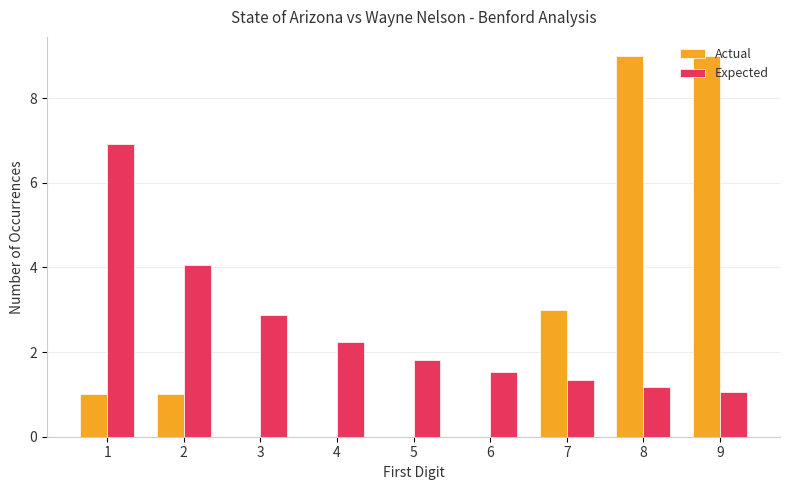

What is the greatest value displayed?

9.0